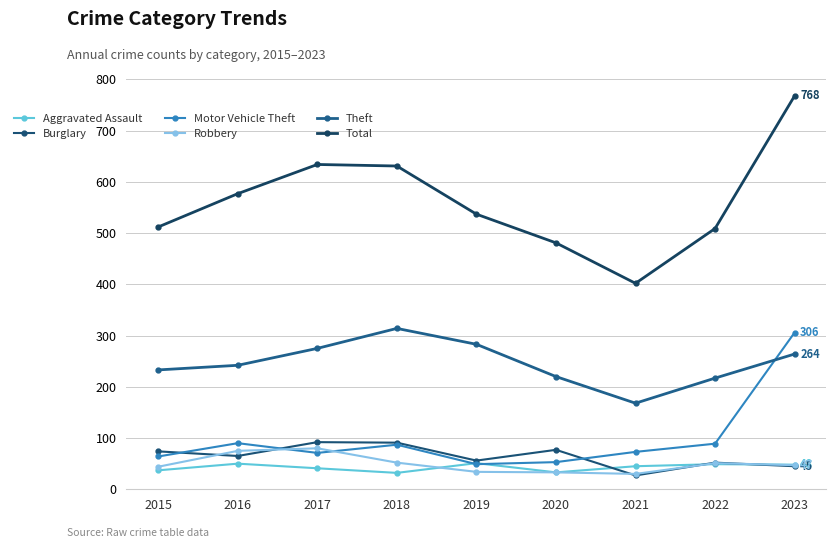

What is the minimum value shown in the chart?

27